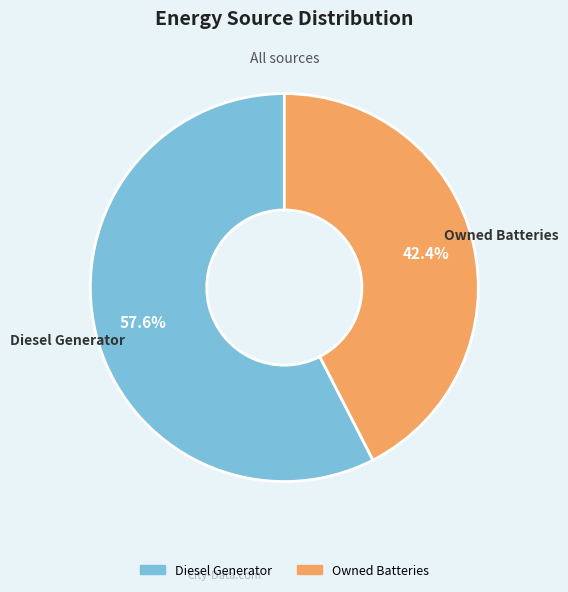

Does any single category account for the majority?

Yes